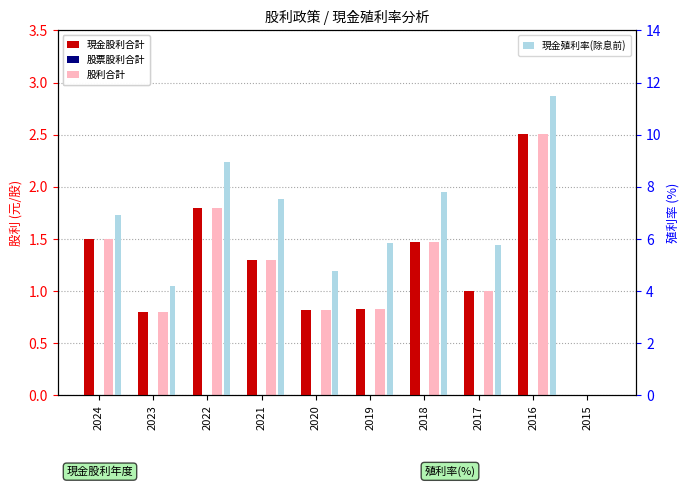

At which label is 股利合計 closest to 1?

2017